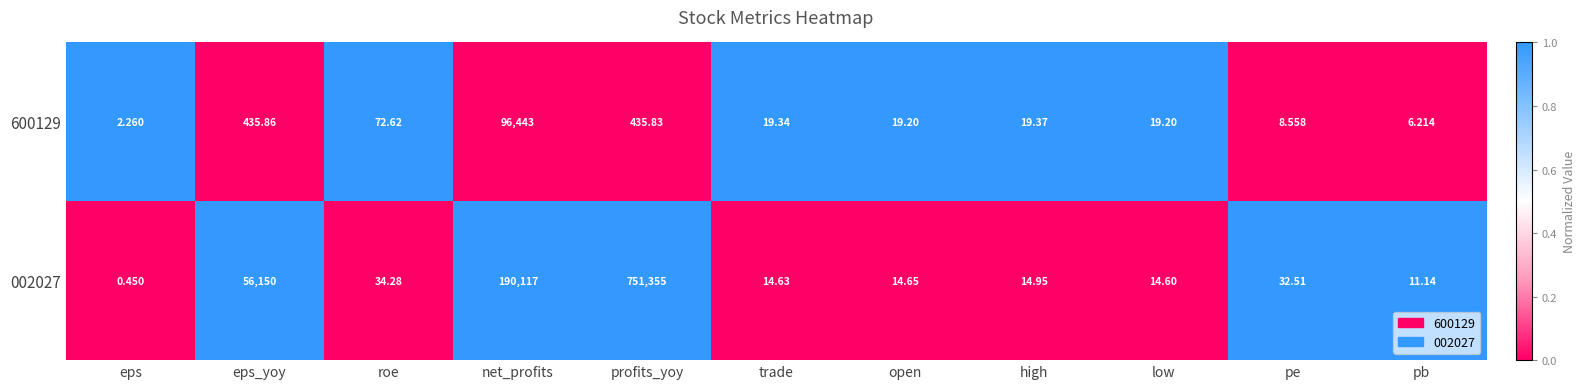

At which label does 600129 reach its peak?

net_profits